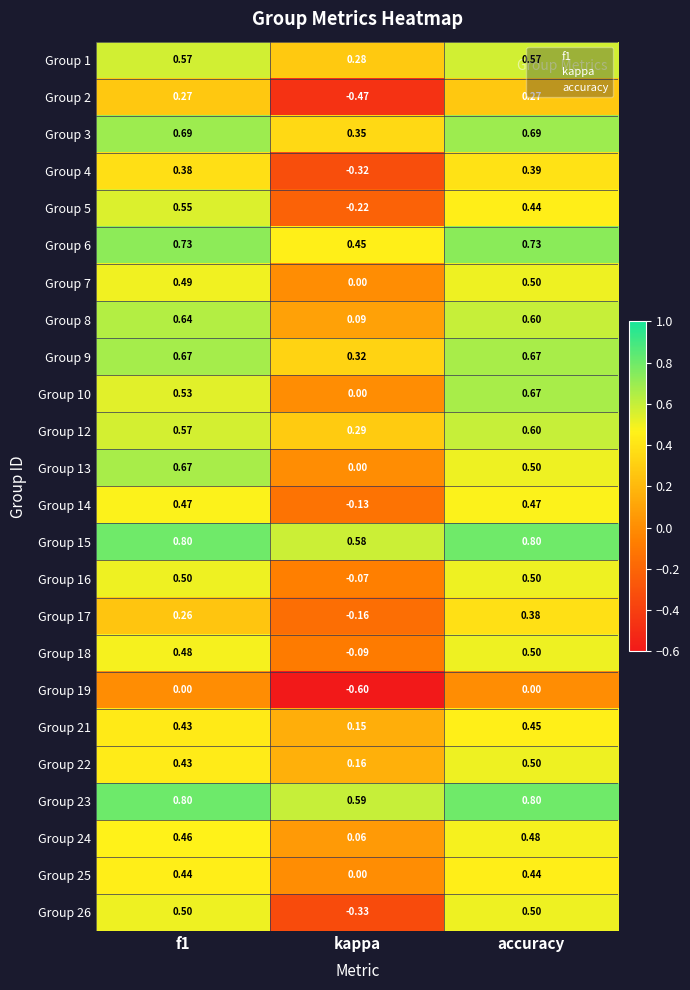

What is the spread (max minus min) of values at accuracy?

0.8